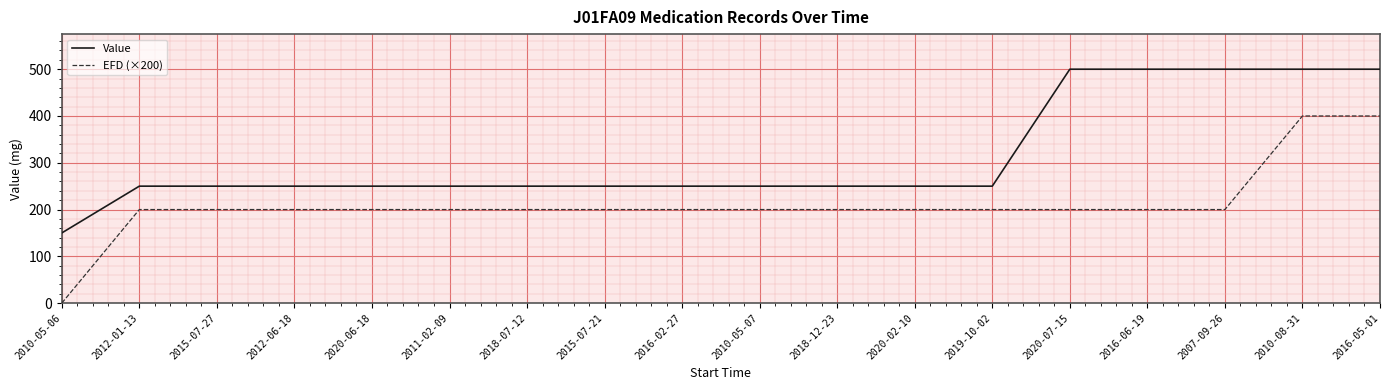

Reading left to right, extract all data points from this chart.

Value: 150	250	250	250	250	250	250	250	250	250	250	250	250	500	500	500	500	500
EFD (×200): 0	200	200	200	200	200	200	200	200	200	200	200	200	200	200	200	400	400